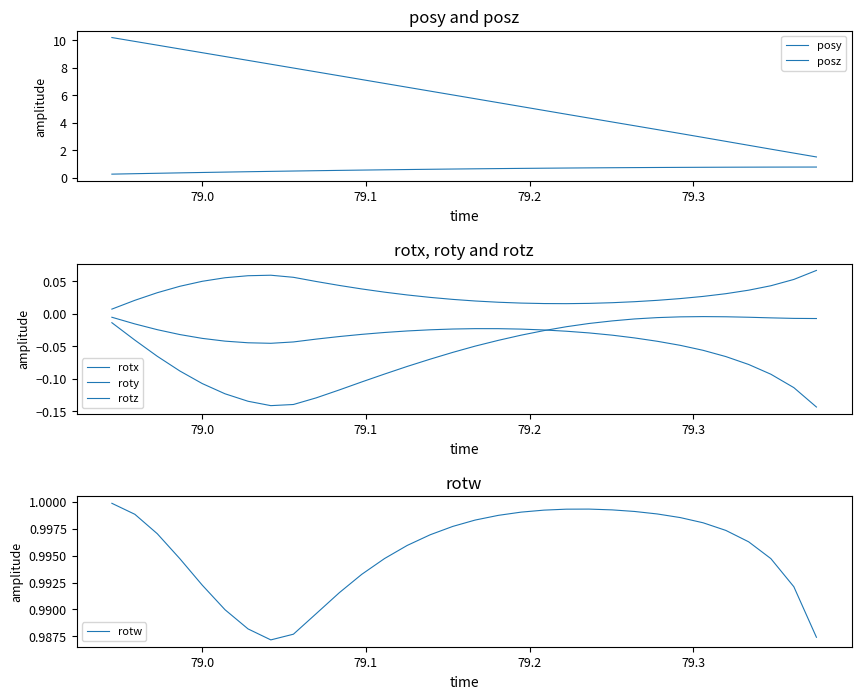

Reading right to left, list all the values displayed in this chart.

posy: 0.8	0.8	0.8	0.8	0.8	0.8	0.8	0.8	0.7	0.7	0.7	0.7	0.7	0.7	0.7	0.7	0.6	0.6	0.6	0.6	0.6	0.5	0.5	0.5	0.5	0.4	0.4	0.4	0.4	0.3	0.3	0.3
posz: 1.5	1.8	2.1	2.4	2.7	2.9	3.2	3.5	3.8	4.1	4.3	4.6	4.9	5.2	5.5	5.8	6.0	6.3	6.6	6.9	7.1	7.4	7.7	8.0	8.3	8.5	8.8	9.1	9.4	9.6	9.9	10.2
rotx: 0.1	0.1	0.0	0.0	0.0	0.0	0.0	0.0	0.0	0.0	0.0	0.0	0.0	0.0	0.0	0.0	0.0	0.0	0.0	0.0	0.0	0.0	0.0	0.1	0.1	0.1	0.1	0.0	0.0	0.0	0.0	0.0
roty: -0.1	-0.1	-0.1	-0.1	-0.1	-0.1	-0.0	-0.0	-0.0	-0.0	-0.0	-0.0	-0.0	-0.0	-0.0	-0.0	-0.0	-0.0	-0.0	-0.0	-0.0	-0.0	-0.0	-0.0	-0.0	-0.0	-0.0	-0.0	-0.0	-0.0	-0.0	-0.0
rotz: -0.0	-0.0	-0.0	-0.0	-0.0	-0.0	-0.0	-0.0	-0.0	-0.0	-0.0	-0.0	-0.0	-0.0	-0.0	-0.0	-0.1	-0.1	-0.1	-0.1	-0.1	-0.1	-0.1	-0.1	-0.1	-0.1	-0.1	-0.1	-0.1	-0.1	-0.0	-0.0
rotw: 1.0	1.0	1.0	1.0	1.0	1.0	1.0	1.0	1.0	1.0	1.0	1.0	1.0	1.0	1.0	1.0	1.0	1.0	1.0	1.0	1.0	1.0	1.0	1.0	1.0	1.0	1.0	1.0	1.0	1.0	1.0	1.0